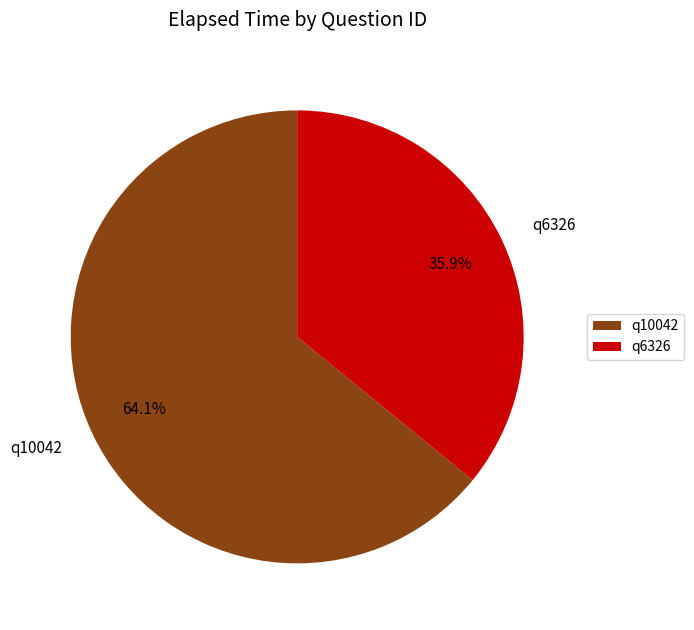

What is the smallest slice in the pie chart?

q6326